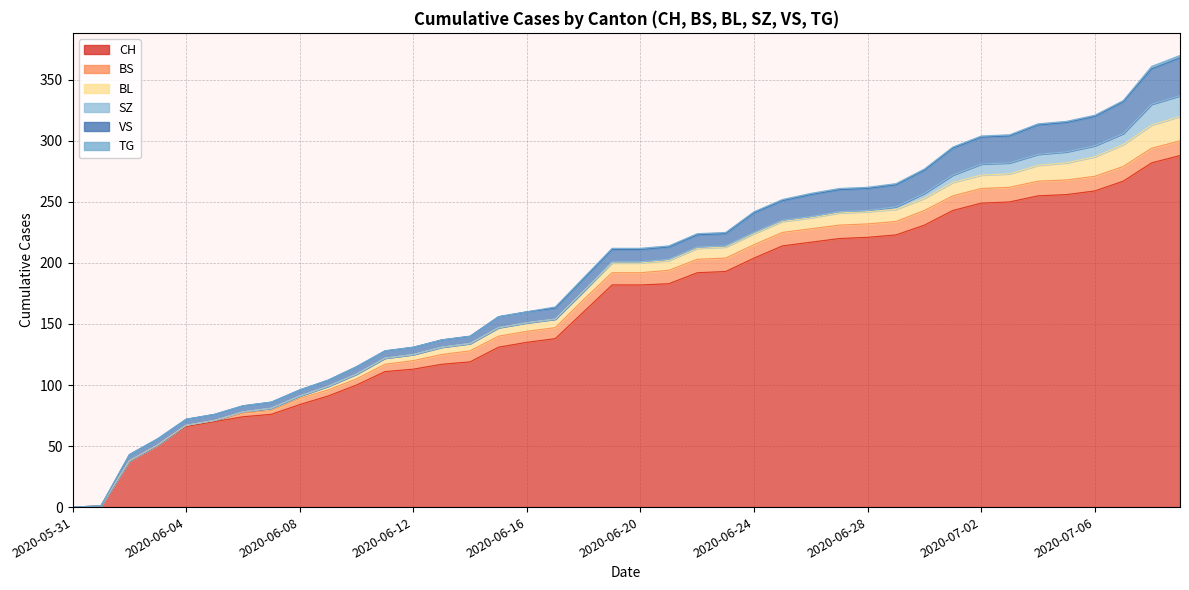

Which category has the highest value across all series?

2020-07-09